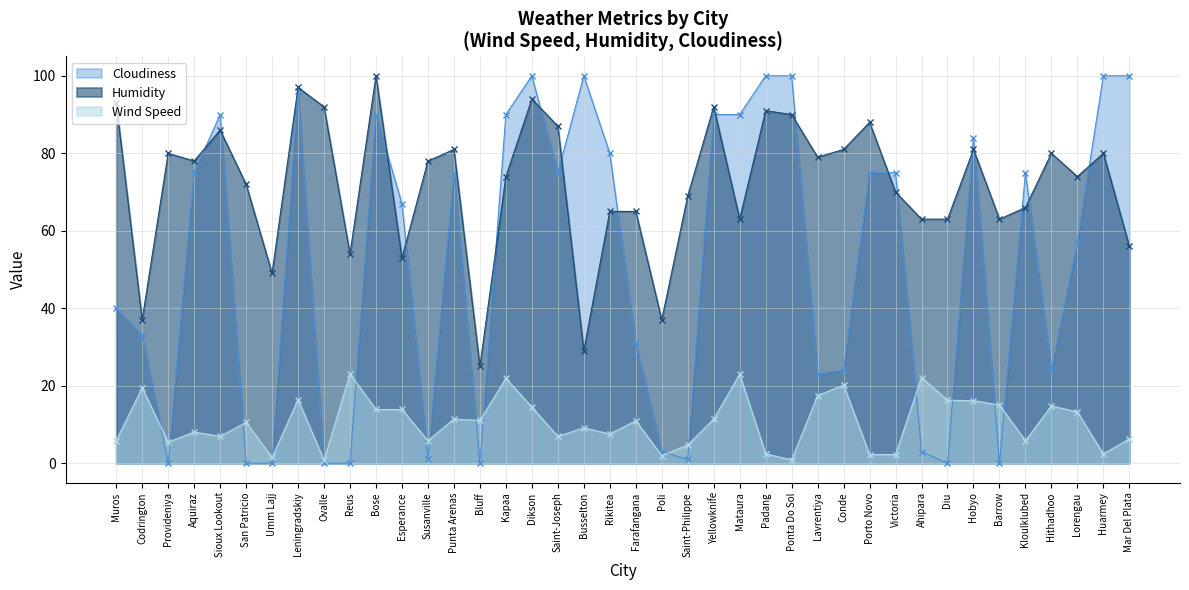

What is the sum of the Wind Speed values at Punta Arenas and Susanville?

17.2